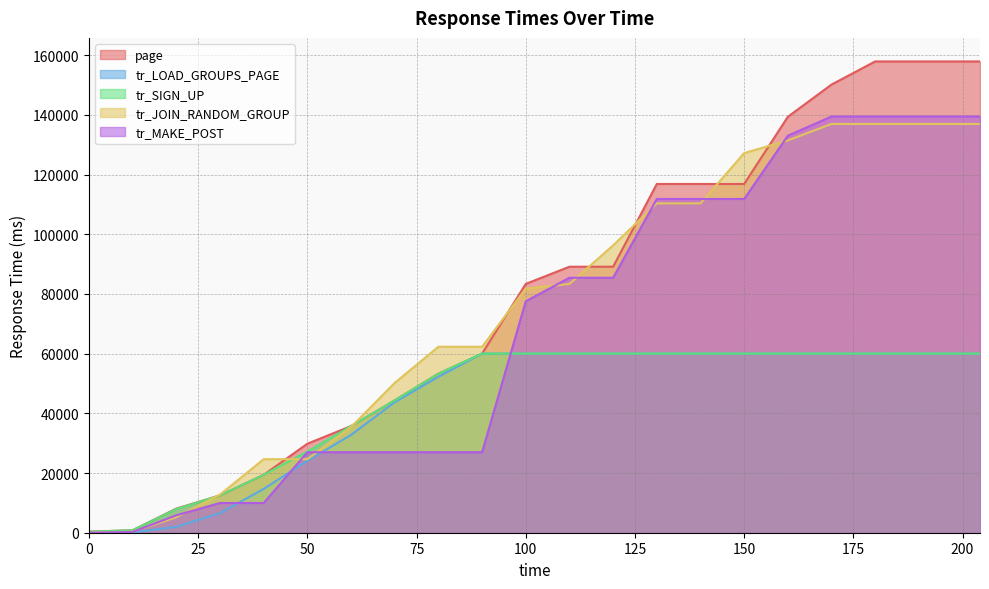

Which series has the largest total across all categories?

page